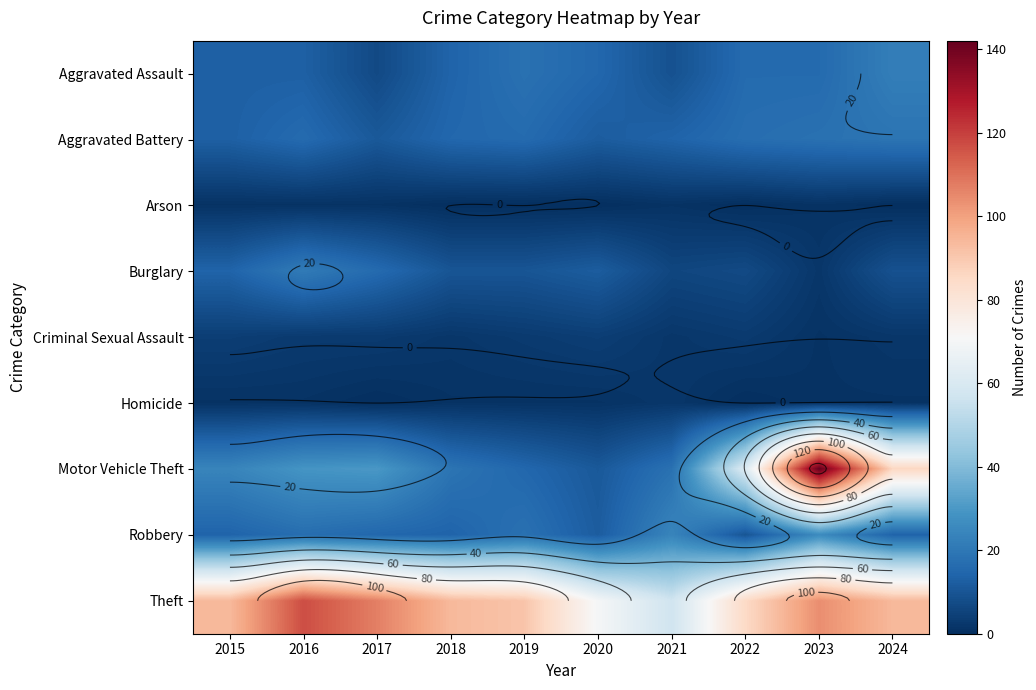

How many data points in Aggravated Battery are less than 16?

5